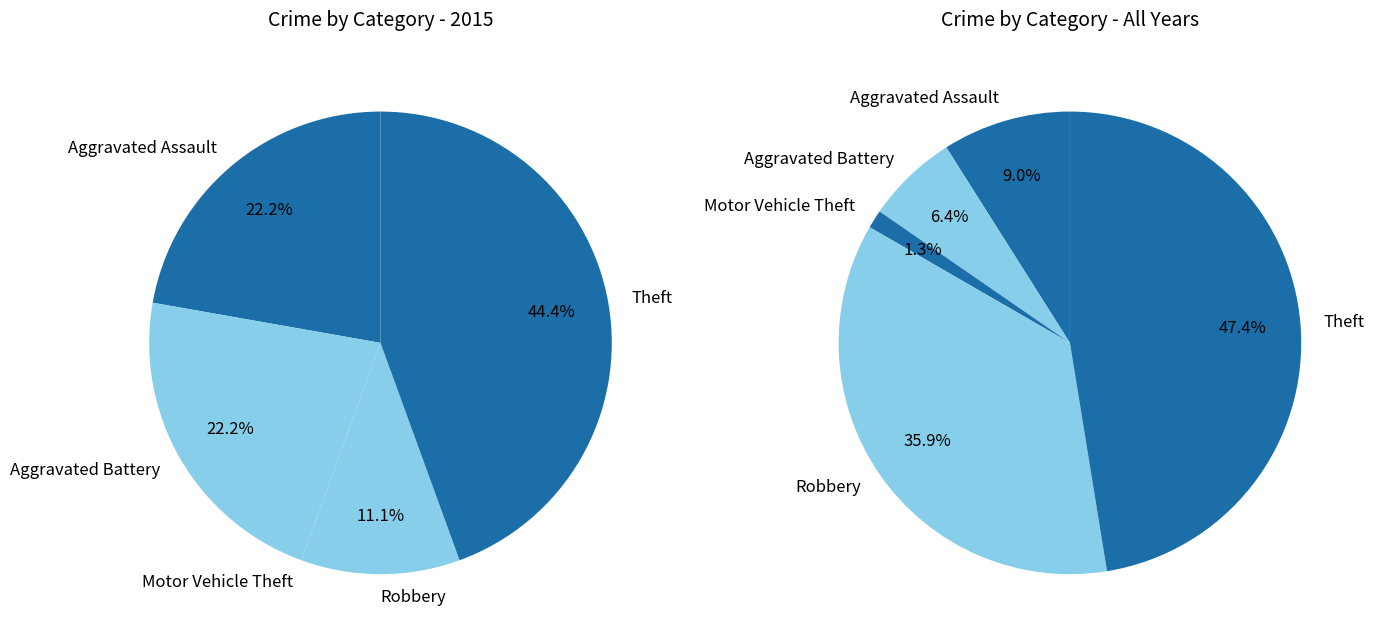

Is there any slice that represents more than half of the pie?

No